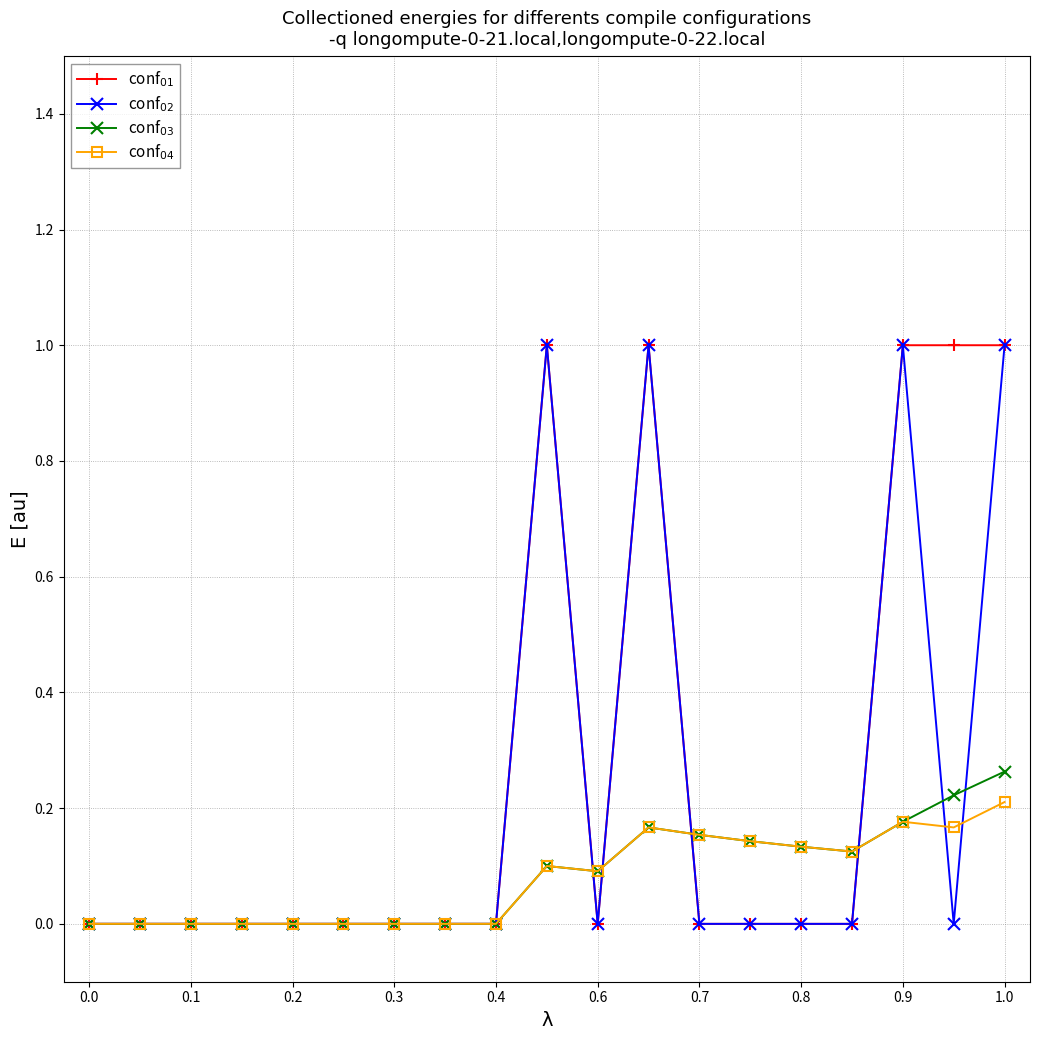

How many distinct data groups are displayed?

4